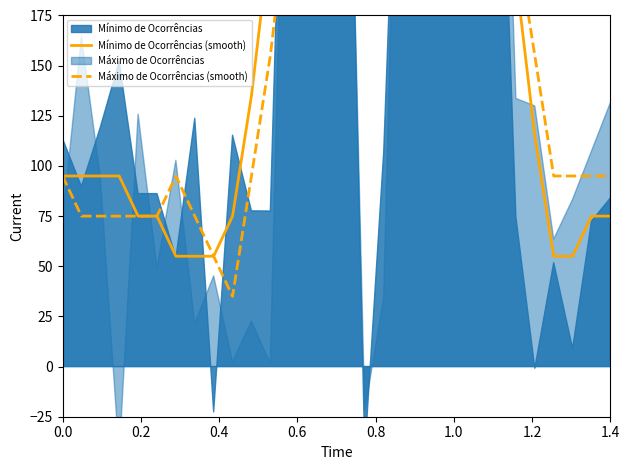

At how many categories does at least one series exceed 324?

5